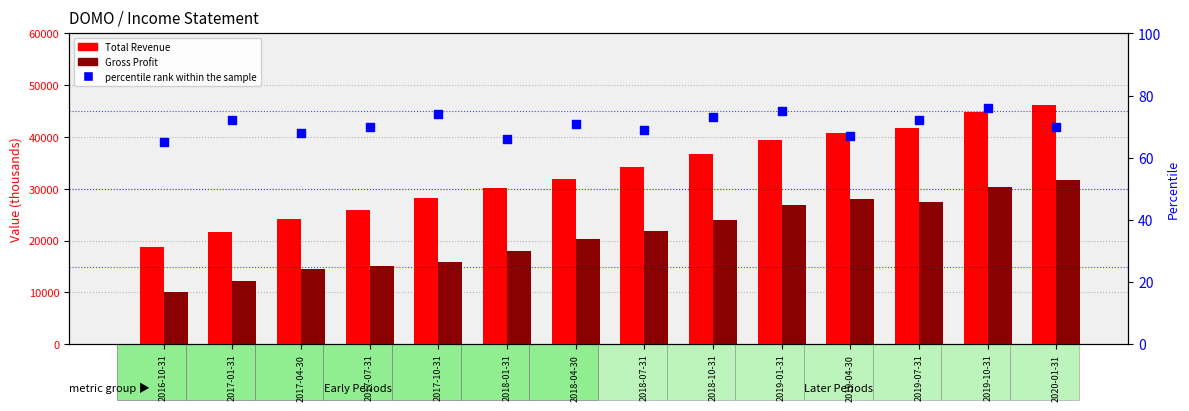

Which series has the largest total across all categories?

Total Revenue